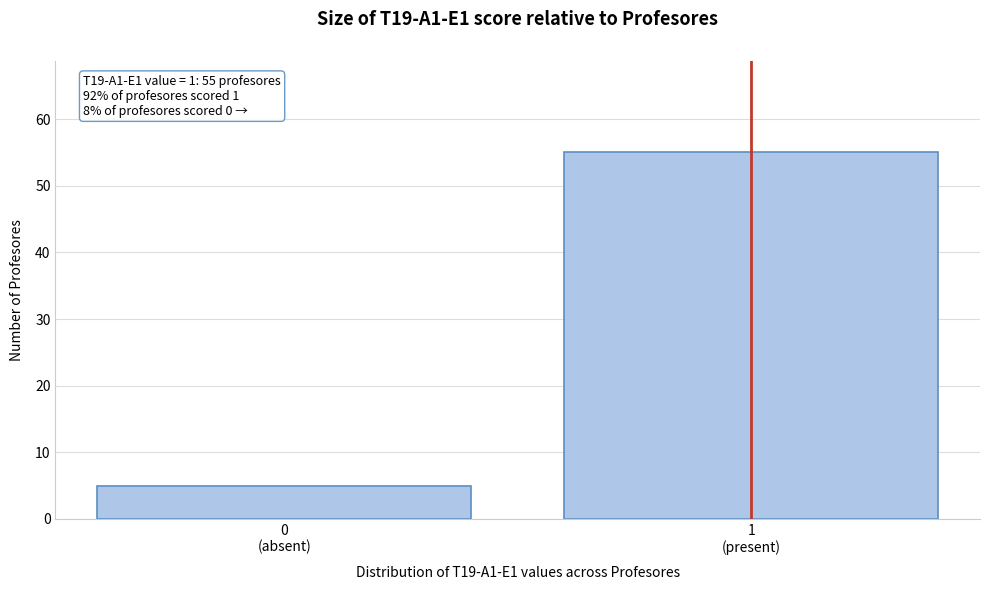

Reading left to right, transcribe all the data shown in this chart.

5	55